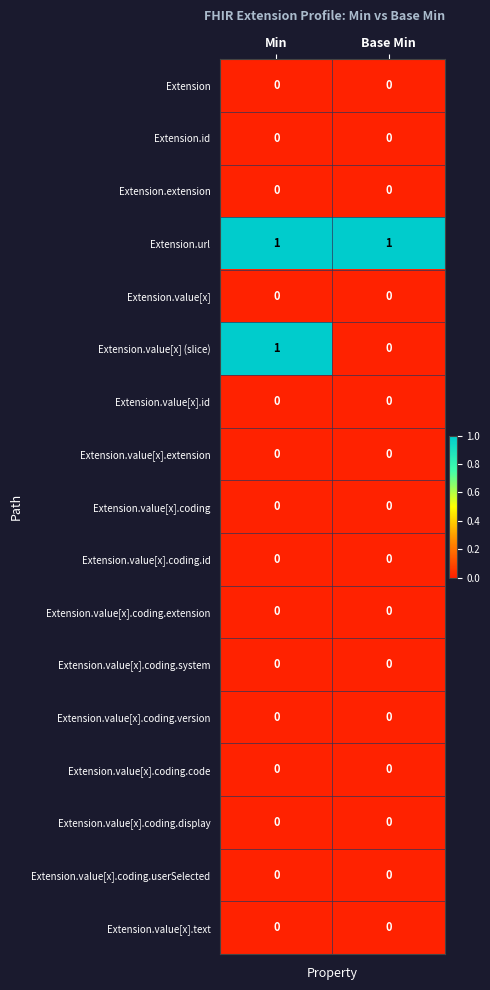

At which category is the sum across all series the highest?

Min